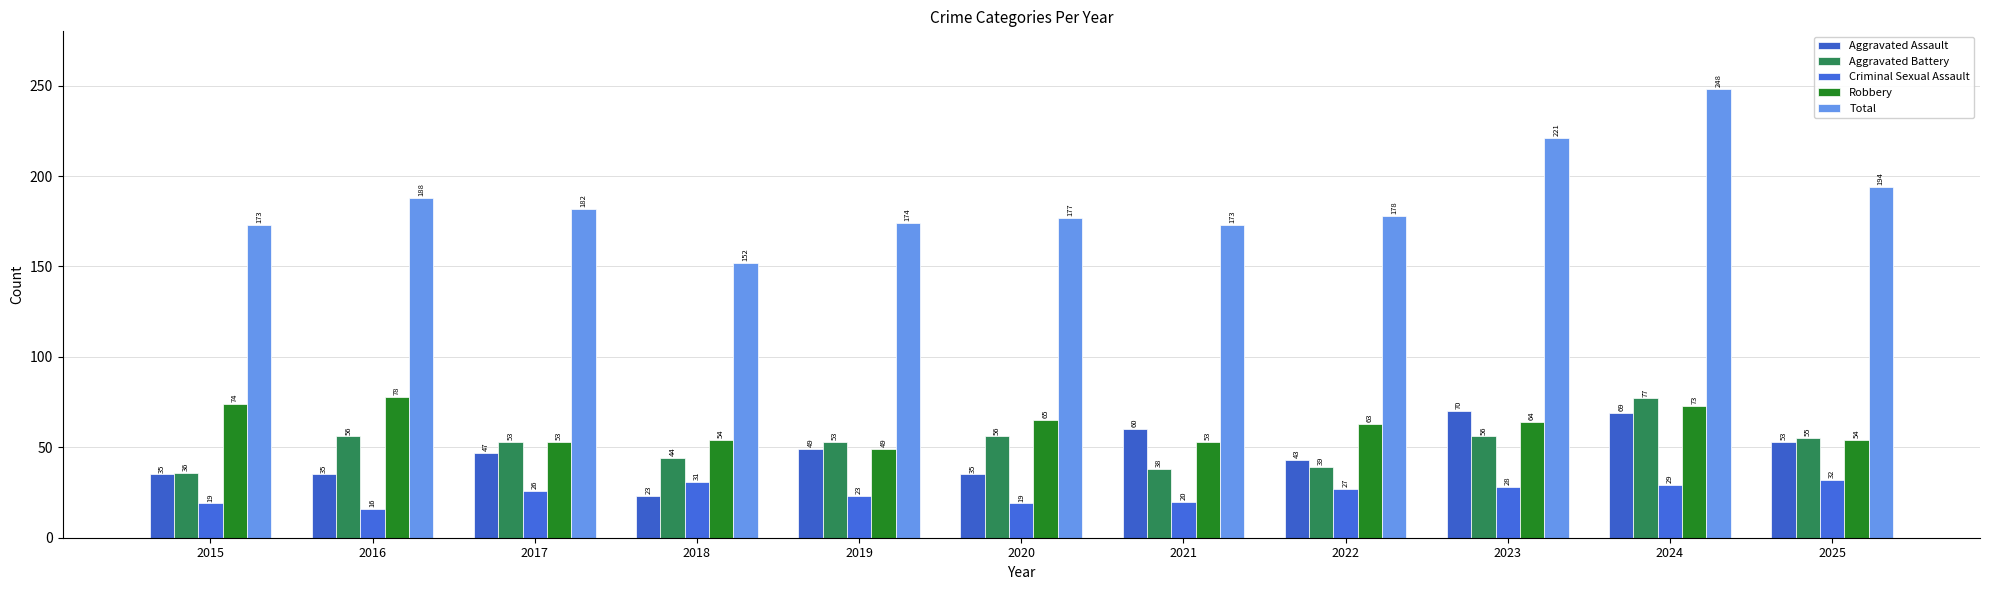

Reading right to left, list all the values displayed in this chart.

Aggravated Assault: 2025=53	2024=69	2023=70	2022=43	2021=60	2020=35	2019=49	2018=23	2017=47	2016=35	2015=35
Aggravated Battery: 2025=55	2024=77	2023=56	2022=39	2021=38	2020=56	2019=53	2018=44	2017=53	2016=56	2015=36
Criminal Sexual Assault: 2025=32	2024=29	2023=28	2022=27	2021=20	2020=19	2019=23	2018=31	2017=26	2016=16	2015=19
Robbery: 2025=54	2024=73	2023=64	2022=63	2021=53	2020=65	2019=49	2018=54	2017=53	2016=78	2015=74
Total: 2025=194	2024=248	2023=221	2022=178	2021=173	2020=177	2019=174	2018=152	2017=182	2016=188	2015=173